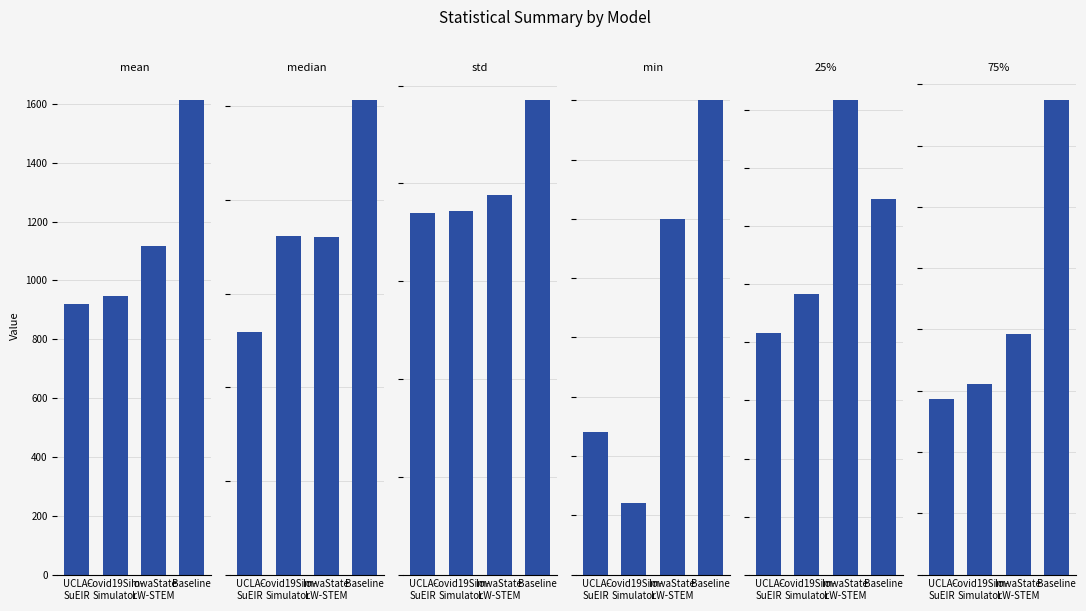

At which category does the chart reach its minimum across all series?

Covid19Sim-
Simulator